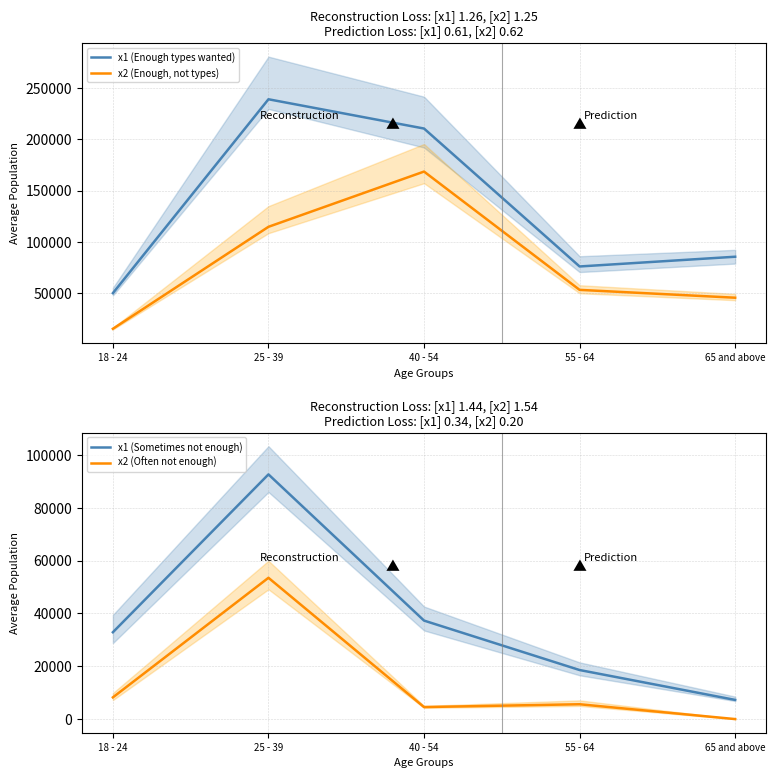

What is the value of the x2 (Often not enough) point at the 2nd from the left?

53483